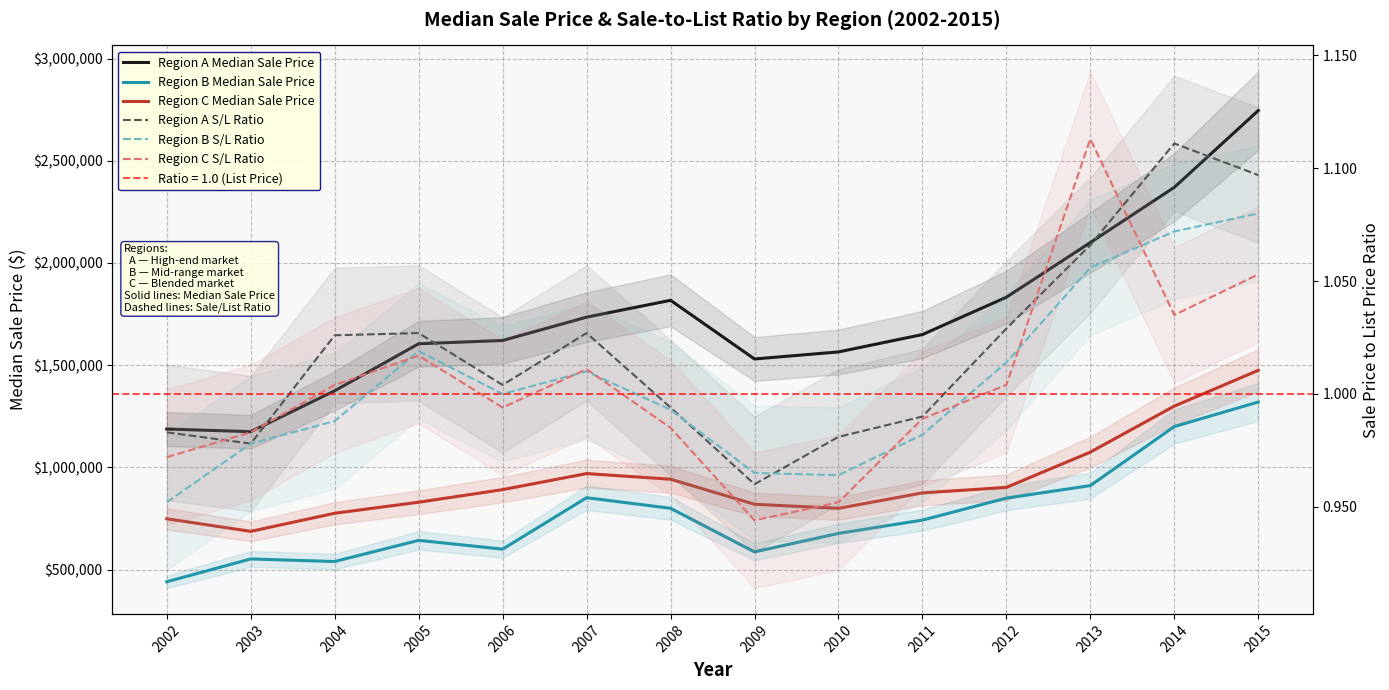

What is the minimum value for Region B S/L Ratio?

1.0